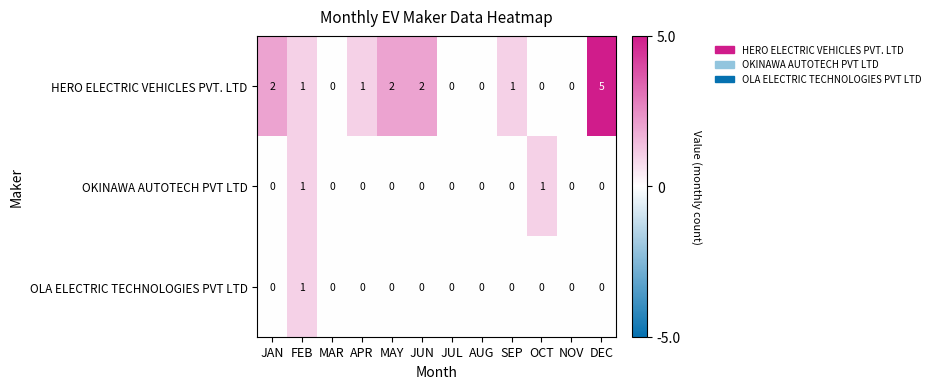

What is the maximum value for HERO ELECTRIC VEHICLES PVT. LTD?

5